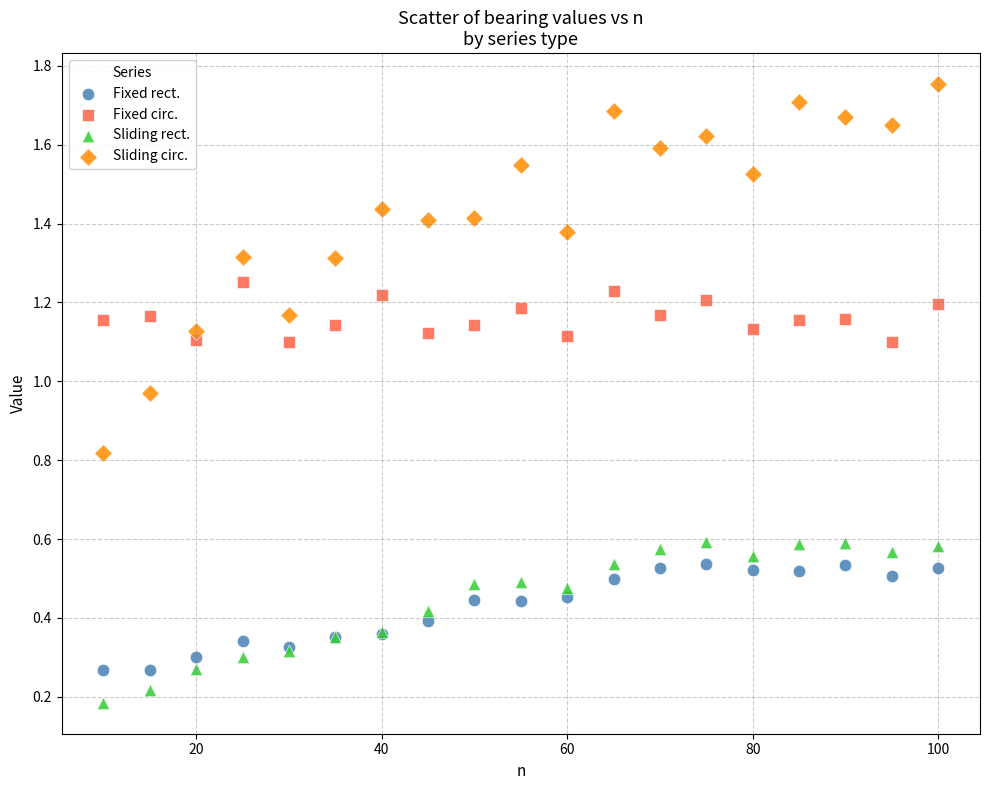

What are all the series names shown in the legend?

Fixed rect., Fixed circ., Sliding rect., Sliding circ.